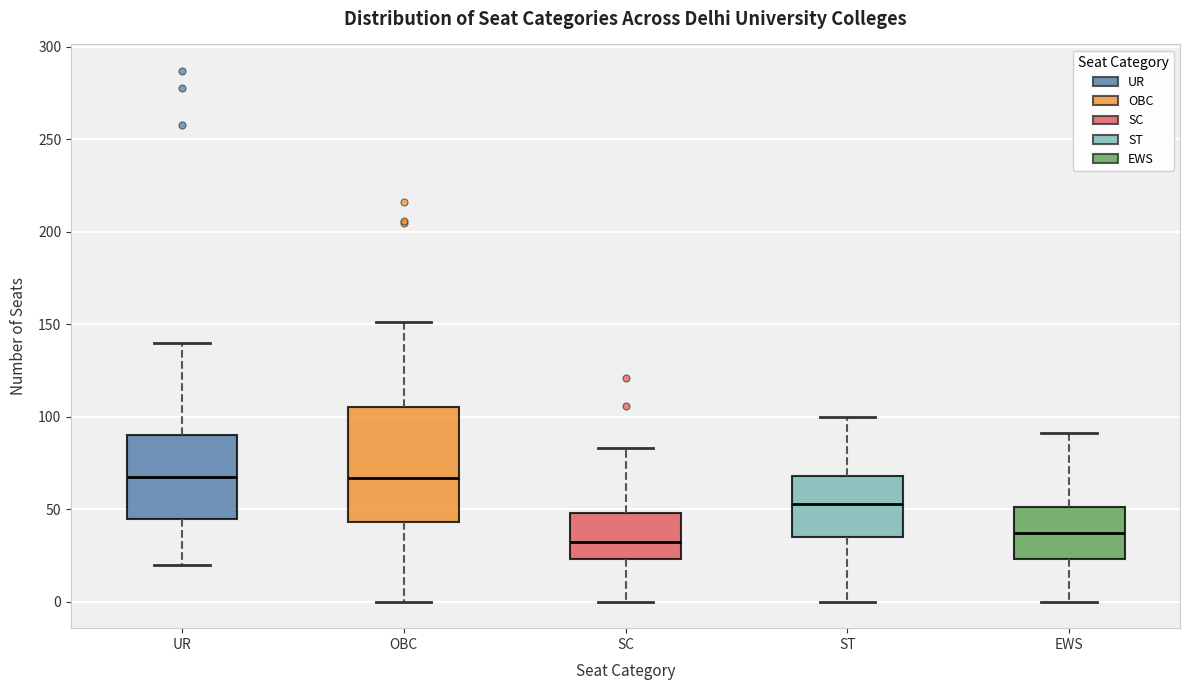

Comparing the boxes themselves (not the whiskers), which one is the tallest?

OBC